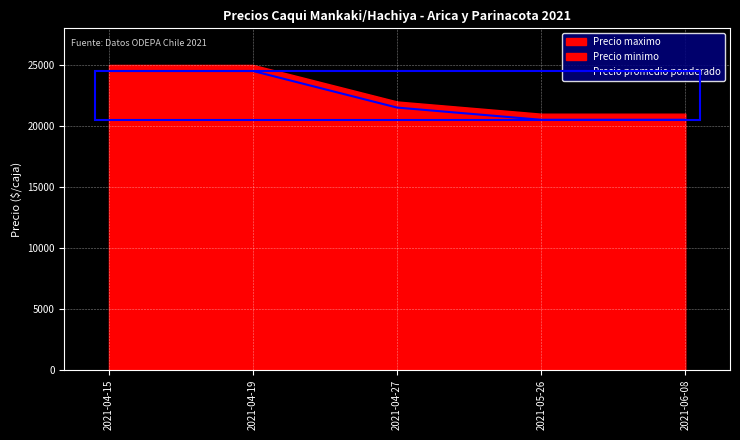

Approximately how many times larger is the value at 2021-04-15 compared to 2021-04-19?

1.0